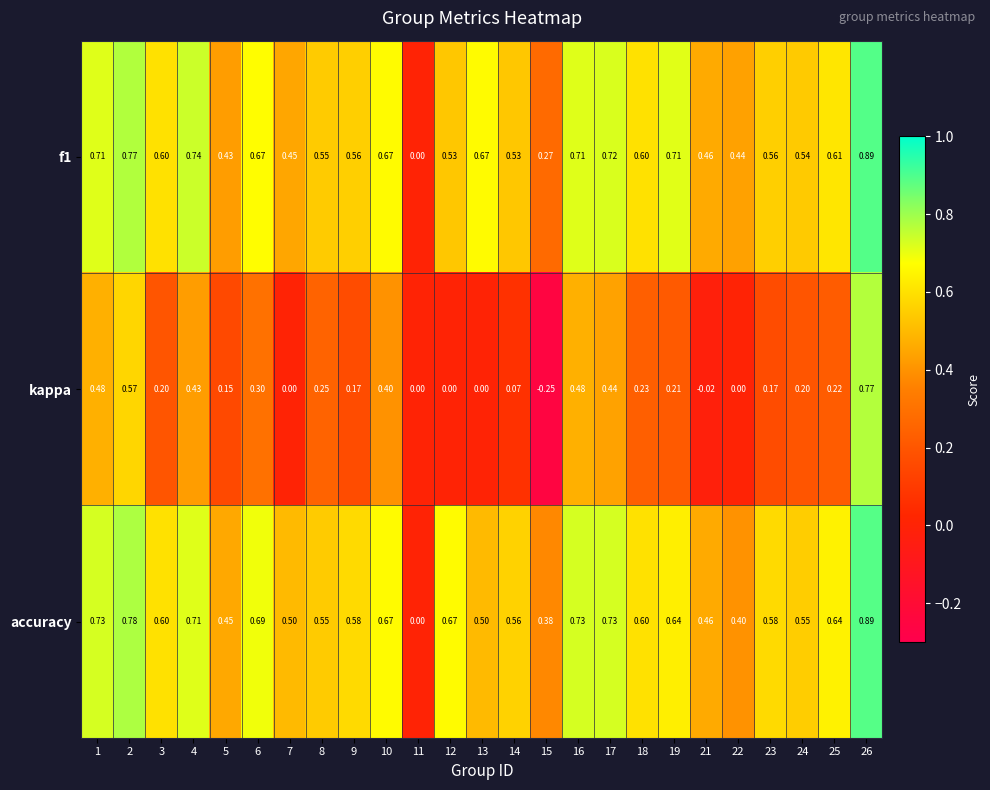

Which series changed the most between 14 and 18?

kappa